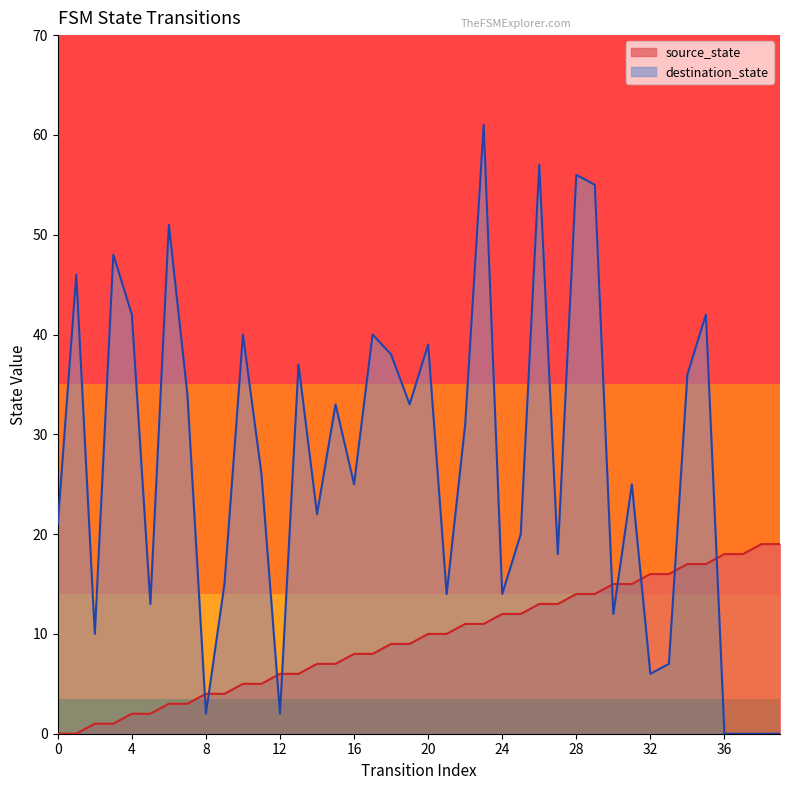

What is the sum of the destination_state values at 13 and 38?

37